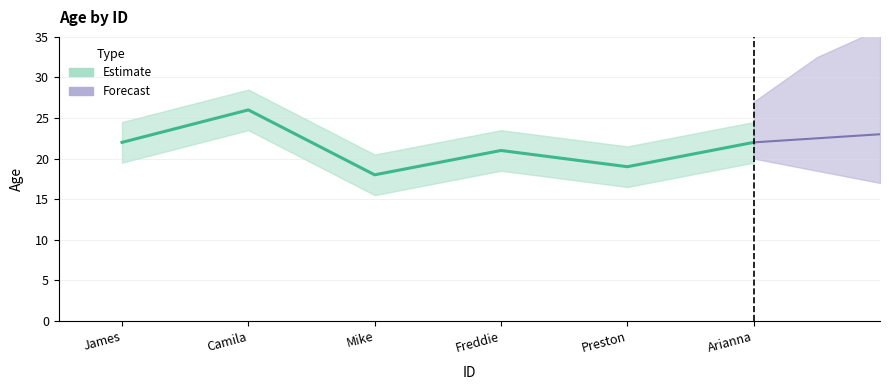

What is the value of the 6th point from the left?

22